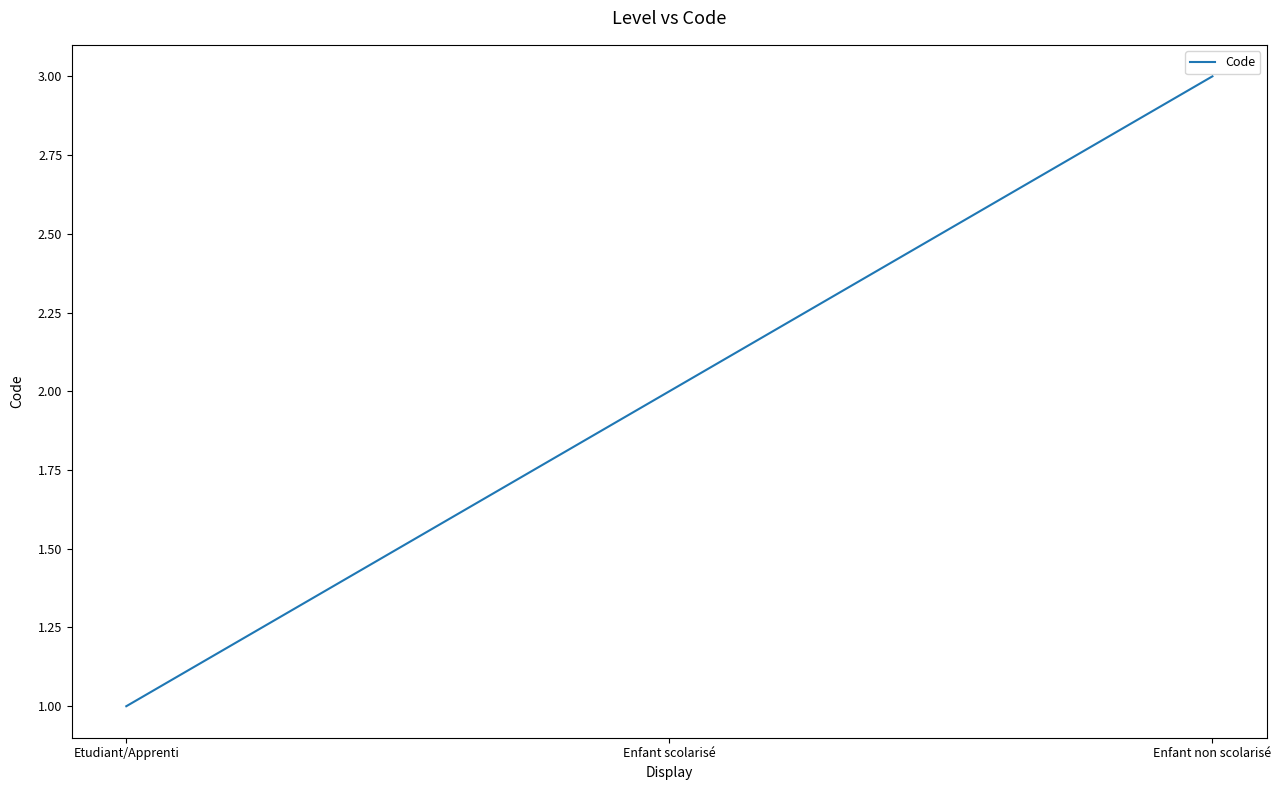

Count the number of categories in the chart.

3